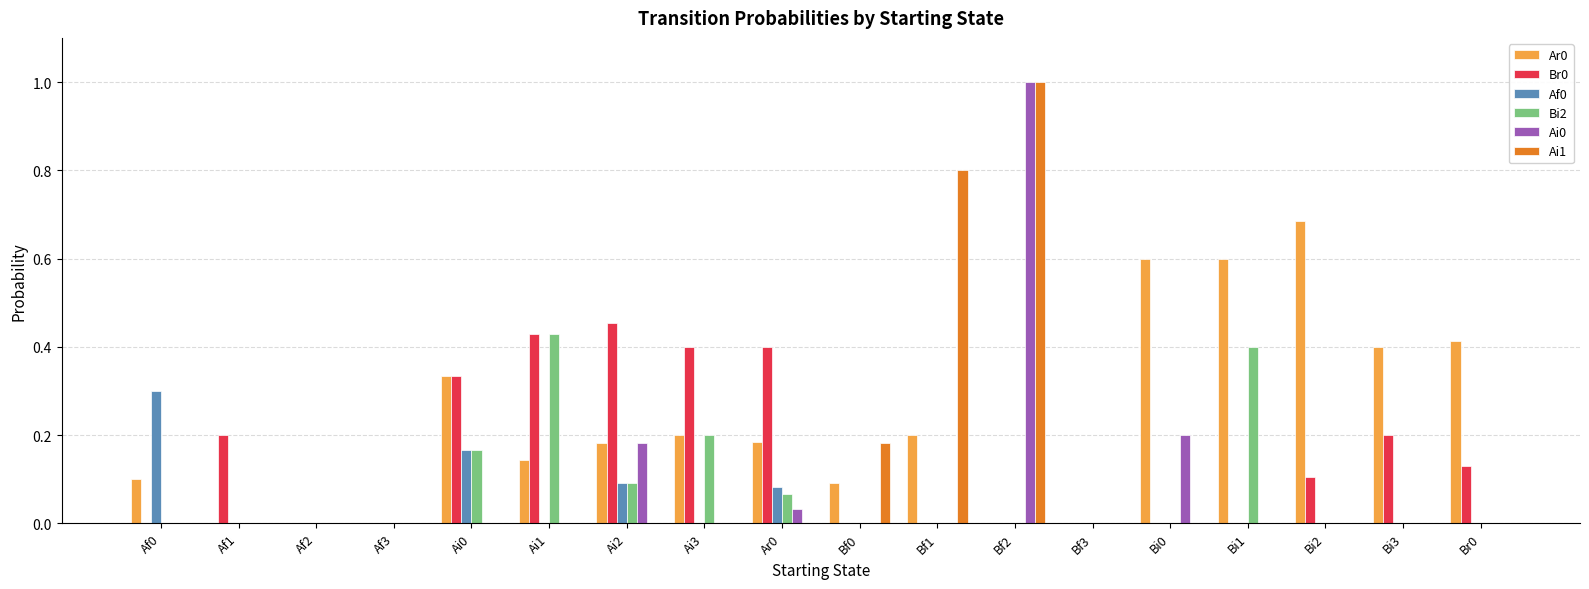

Which category has the highest value in the Bi2 series?

Ai1